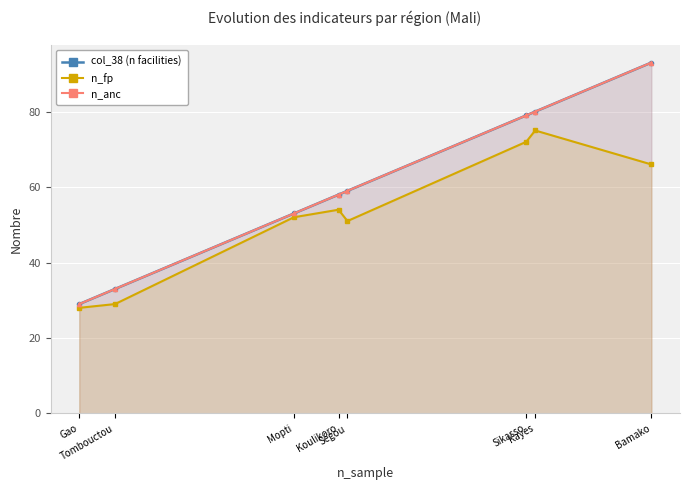

Reading right to left, list all the values displayed in this chart.

col_38 (n facilities): 93	80	79	59	58	53	33	29
n_fp: 66	75	72	51	54	52	29	28
n_anc: 93	80	79	59	58	53	33	29